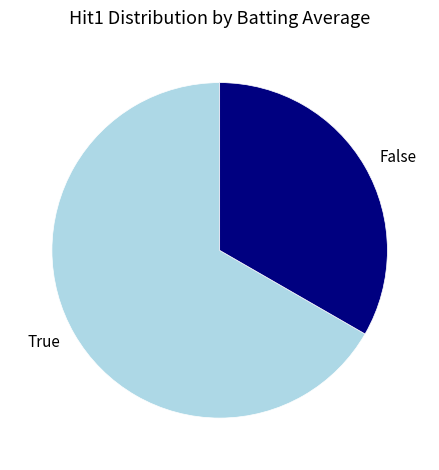

Rank the categories by value from lowest to highest.

False, True